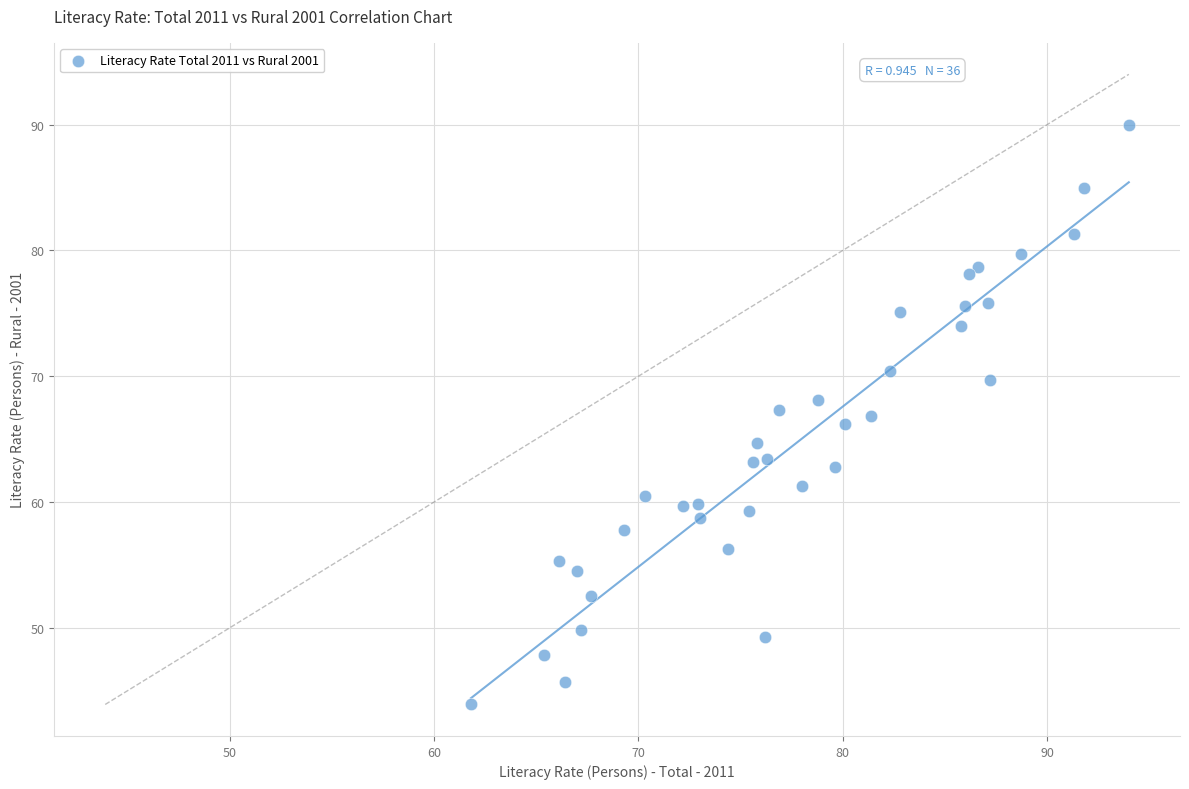

What is the range of X values (max minus min)?

32.2